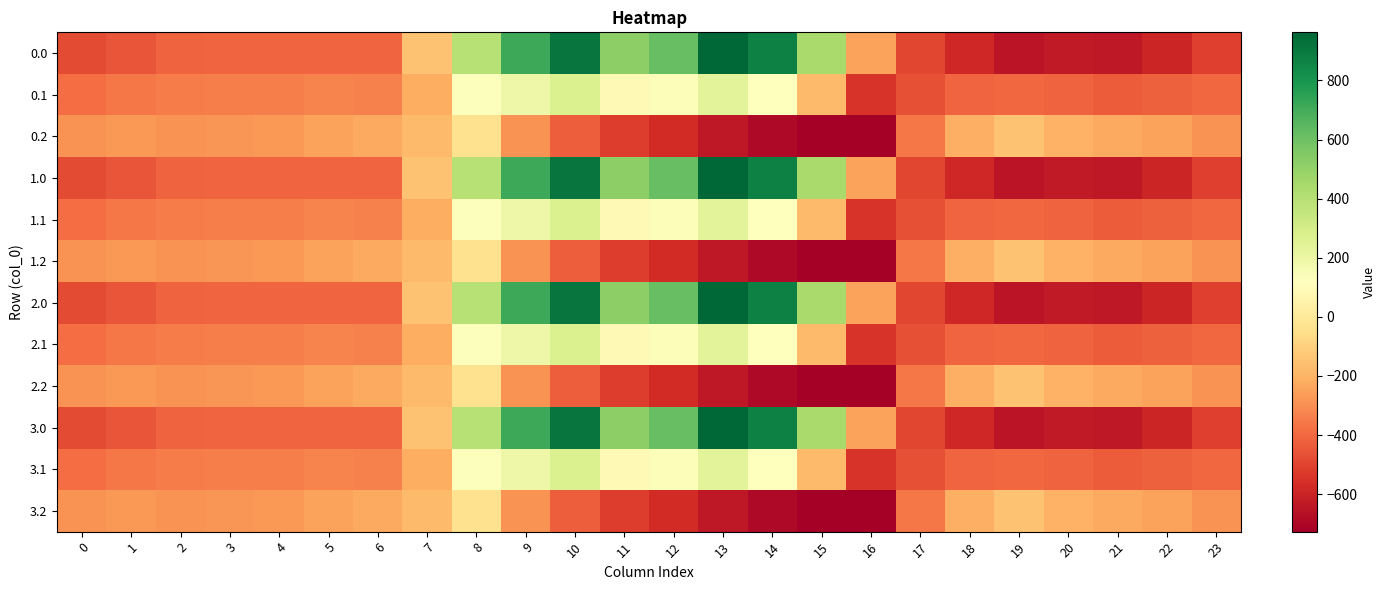

At which category is the sum across all series the highest?

10